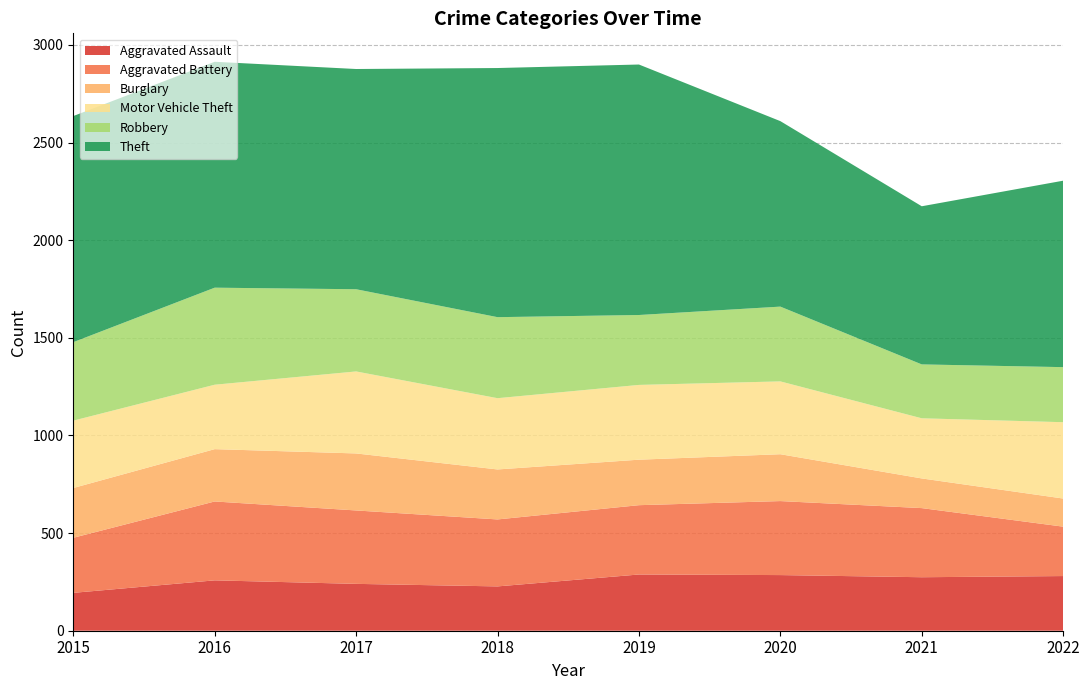

Reading right to left, list all the values displayed in this chart.

Aggravated Assault: 2022=280	2021=274	2020=285	2019=288	2018=227	2017=240	2016=258	2015=194
Aggravated Battery: 2022=253	2021=354	2020=379	2019=355	2018=343	2017=376	2016=404	2015=282
Burglary: 2022=144	2021=152	2020=240	2019=233	2018=256	2017=292	2016=268	2015=255
Motor Vehicle Theft: 2022=391	2021=308	2020=373	2019=383	2018=365	2017=420	2016=330	2015=345
Robbery: 2022=282	2021=276	2020=383	2019=358	2018=415	2017=421	2016=497	2015=402
Theft: 2022=955	2021=810	2020=950	2019=1283	2018=1276	2017=1128	2016=1157	2015=1158